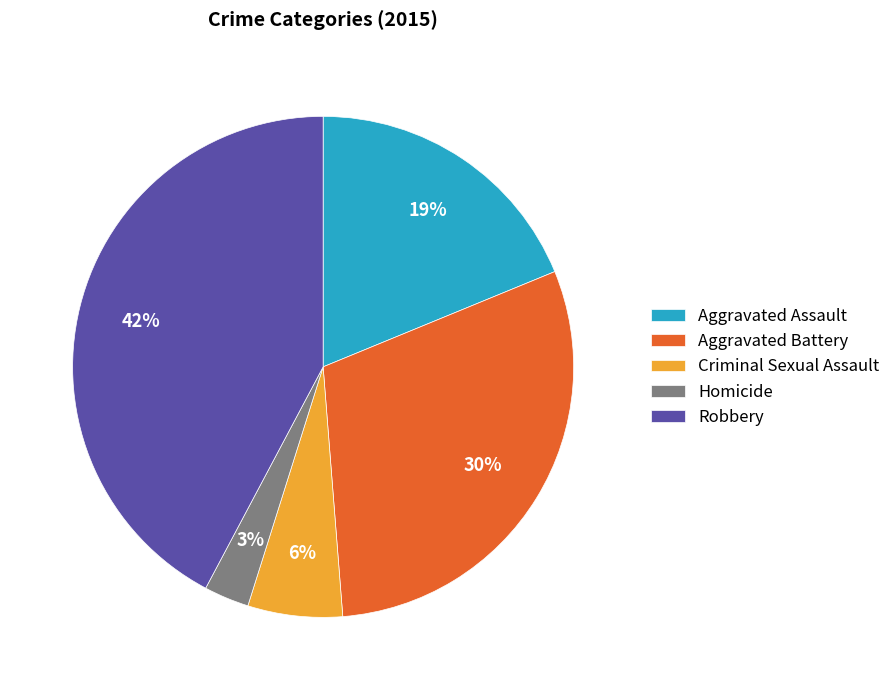

How many segments does this pie chart have?

5